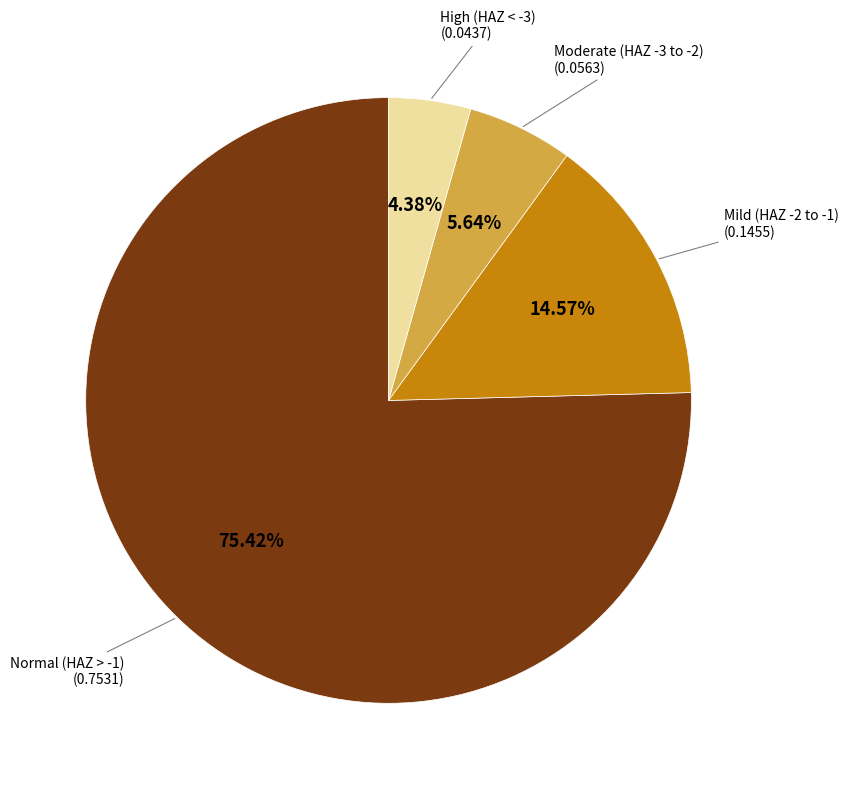

Does any single category account for the majority?

Yes